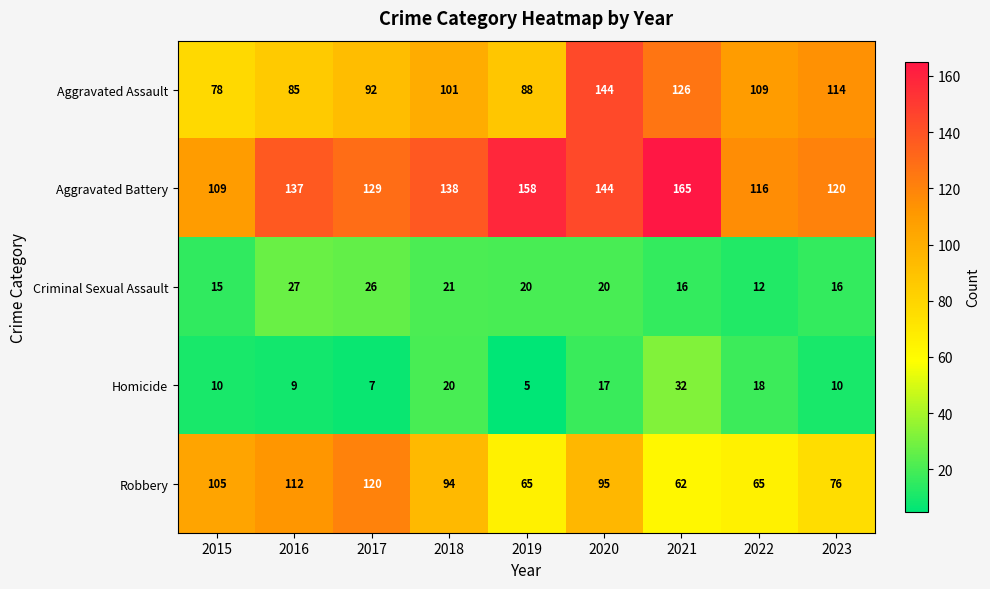

How many categories are shown in the chart?

9